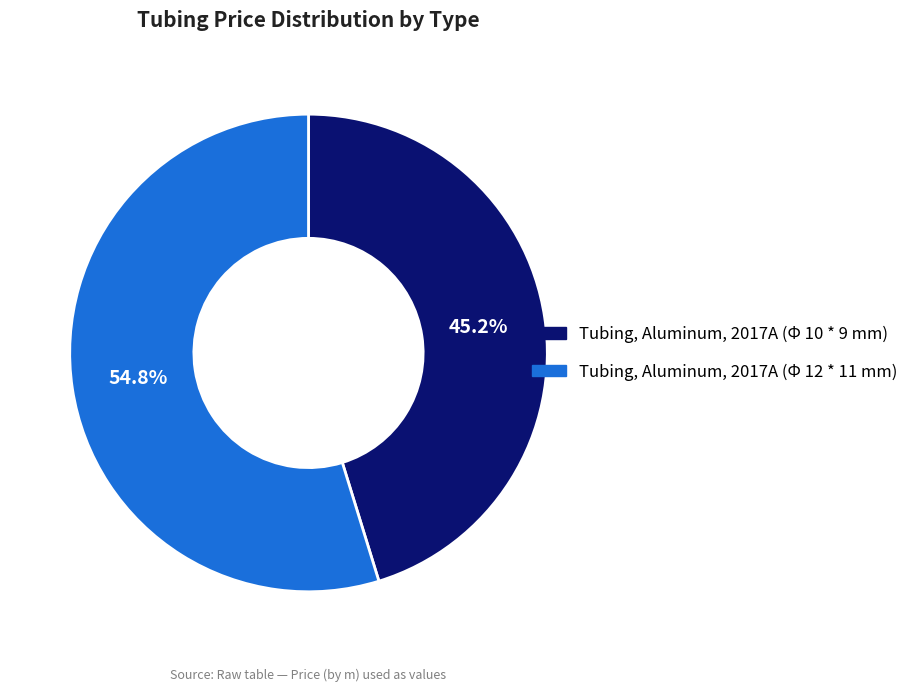

Does any single category account for the majority?

Yes